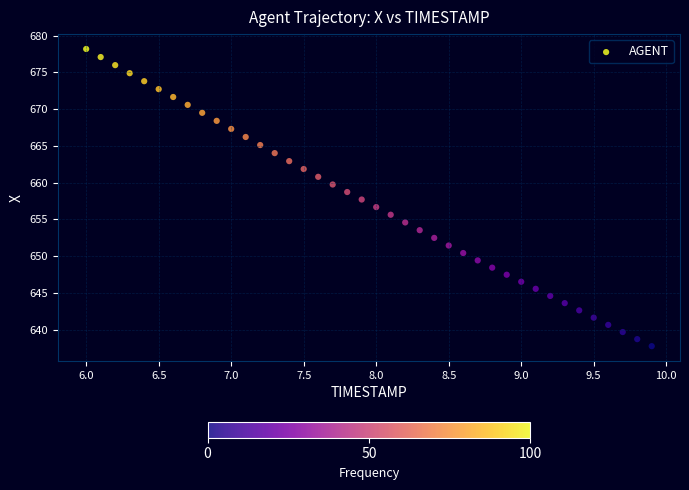

What is the range of Y values (max minus min)?

40.4